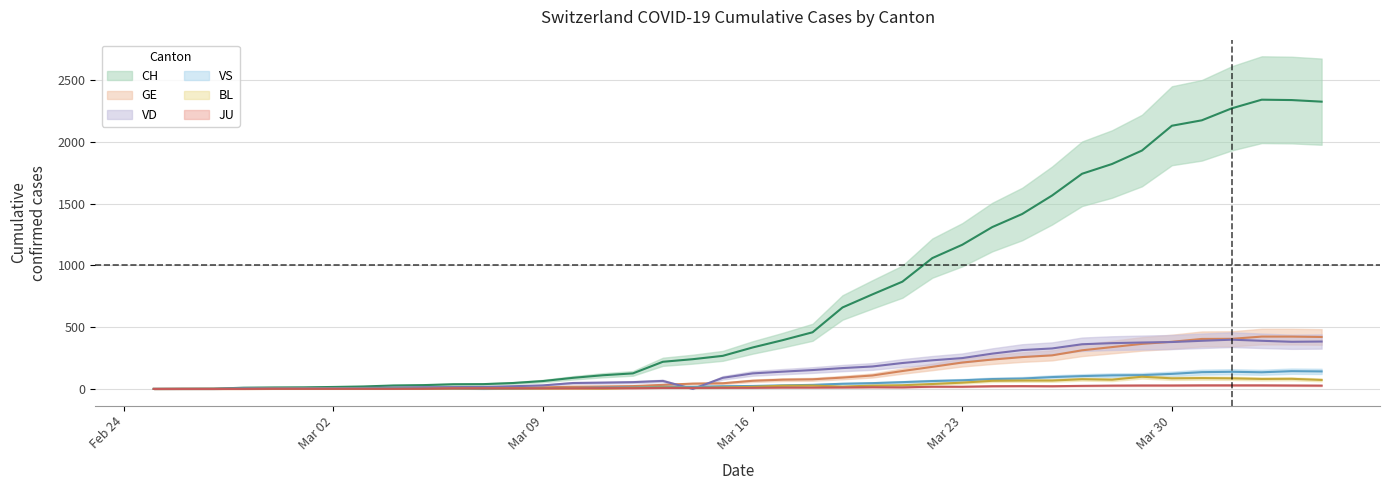

How many positive values does the CH series have?

39